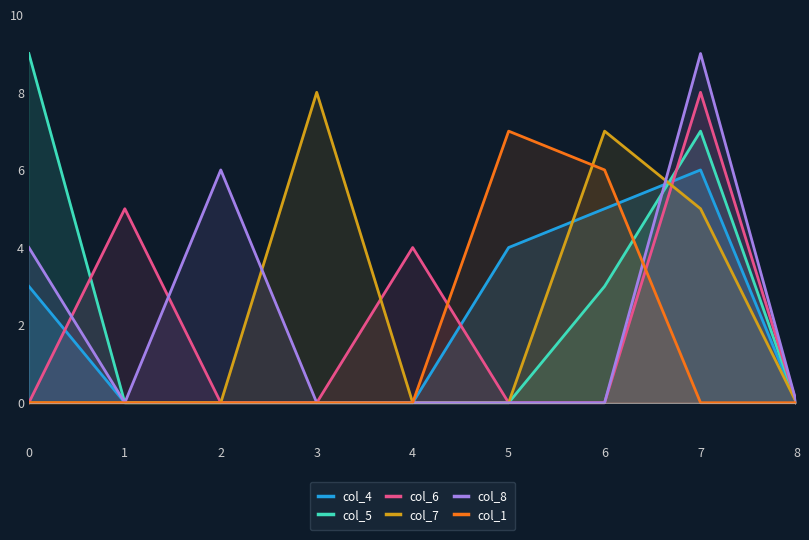

How many lines are shown in the chart?

6